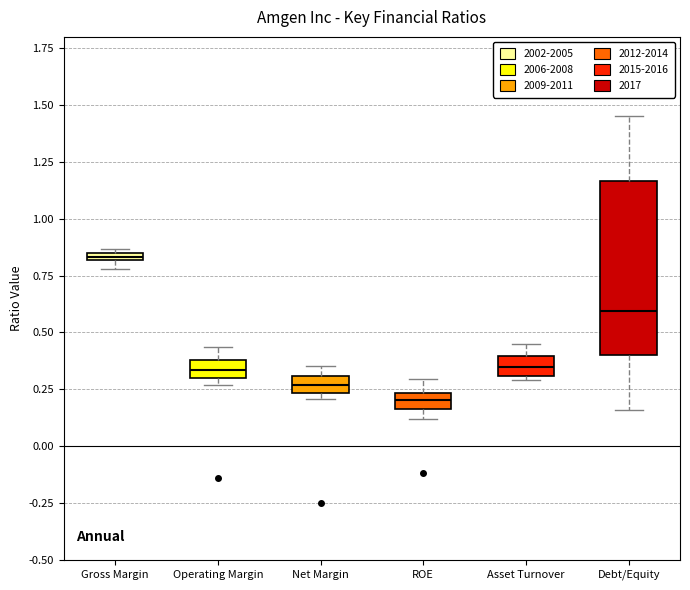

Which box's median line is the lowest?

ROE